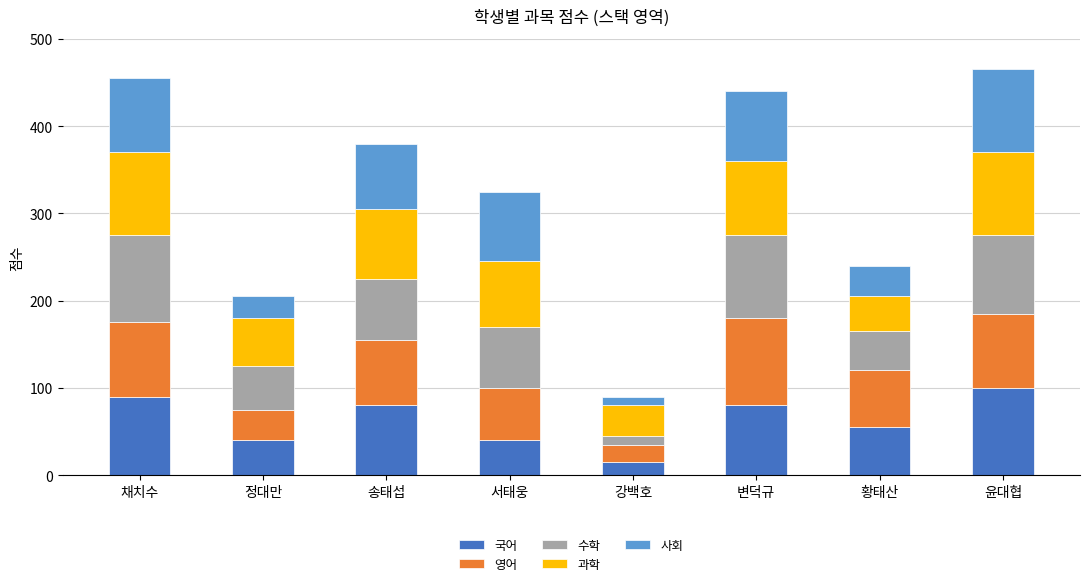

Which category has the lowest value in the 국어 series?

강백호